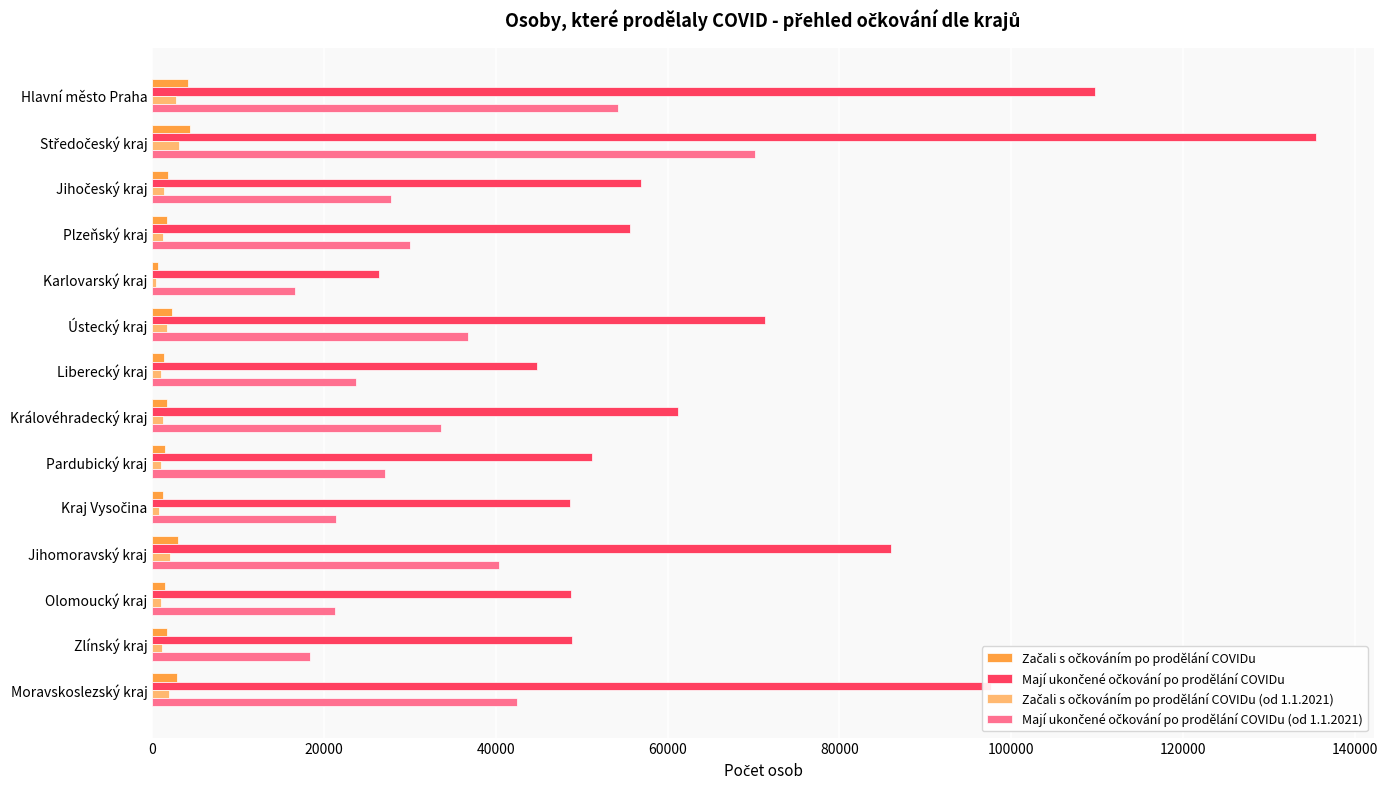

Count the number of categories in the chart.

14